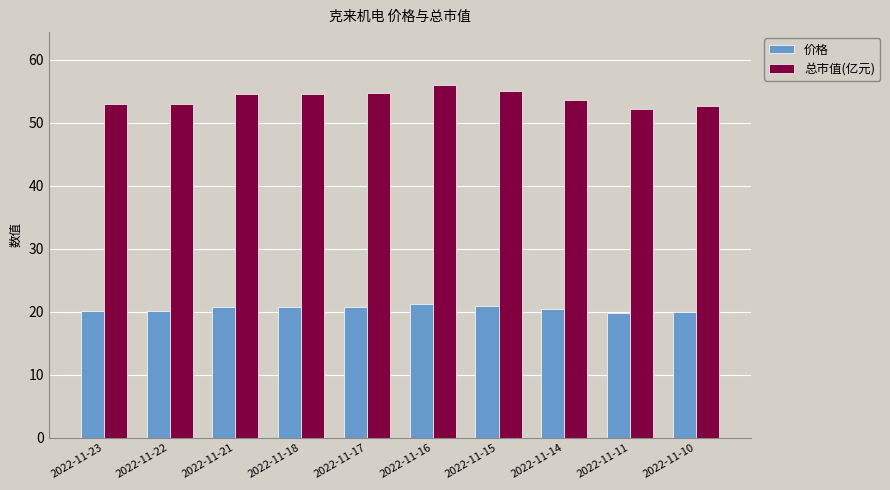

What are all the series names shown in the legend?

价格, 总市值(亿元)